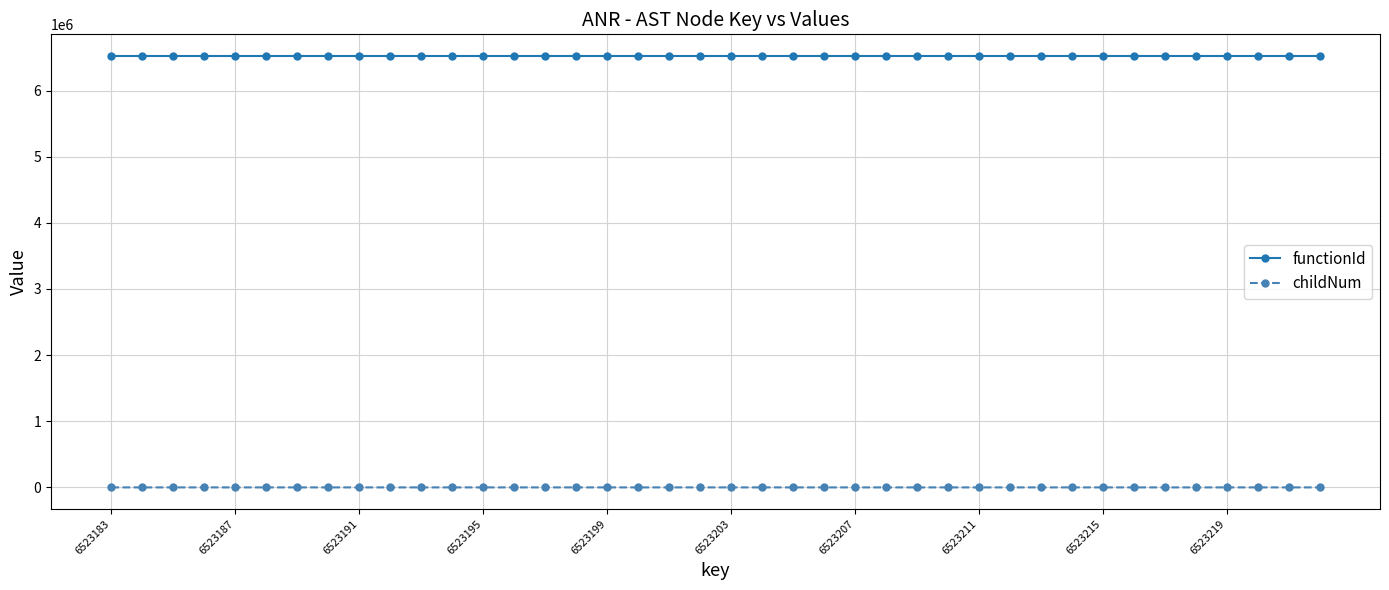

Which series has the widest spread of values?

childNum